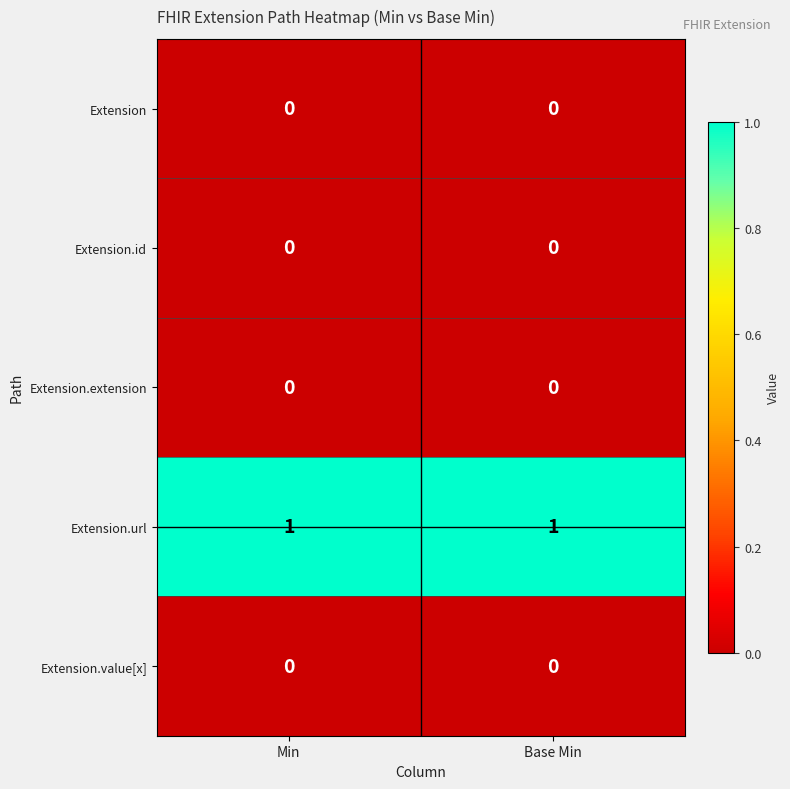

Reading right to left, what are all the values shown in this chart?

Extension: Base Min=0	Min=0
Extension.id: Base Min=0	Min=0
Extension.extension: Base Min=0	Min=0
Extension.url: Base Min=1	Min=1
Extension.value[x]: Base Min=0	Min=0